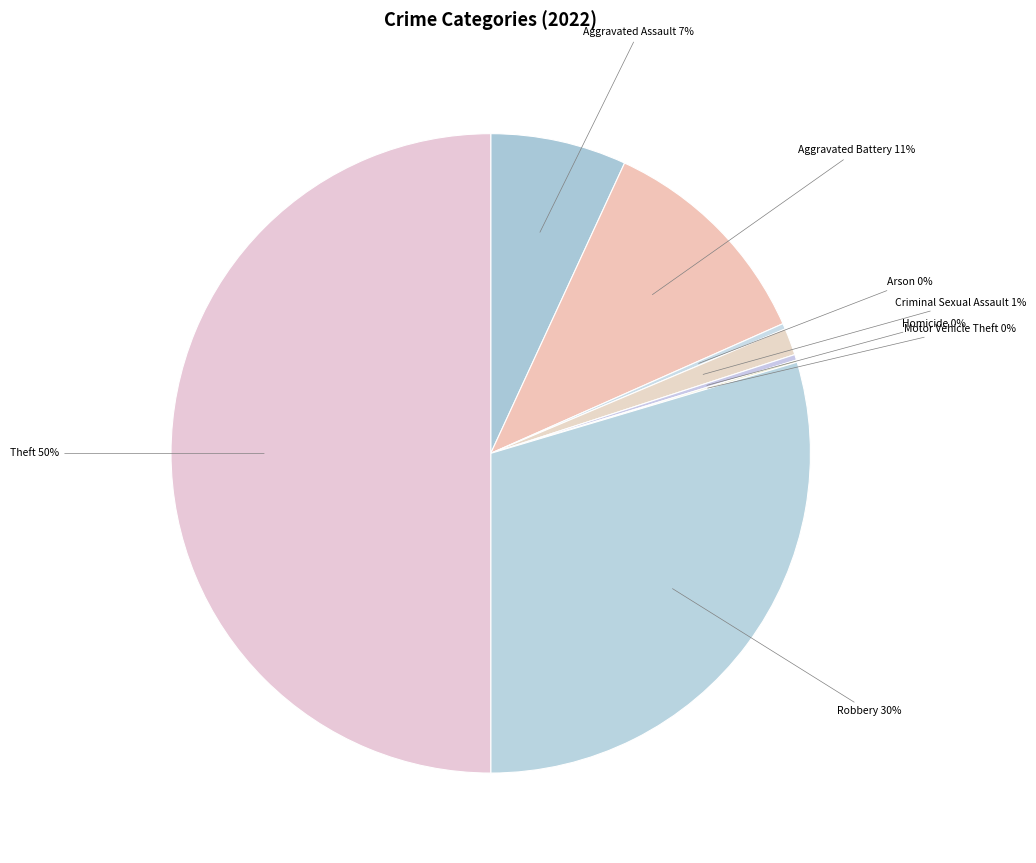

Does Robbery represent more than half of the total?

No